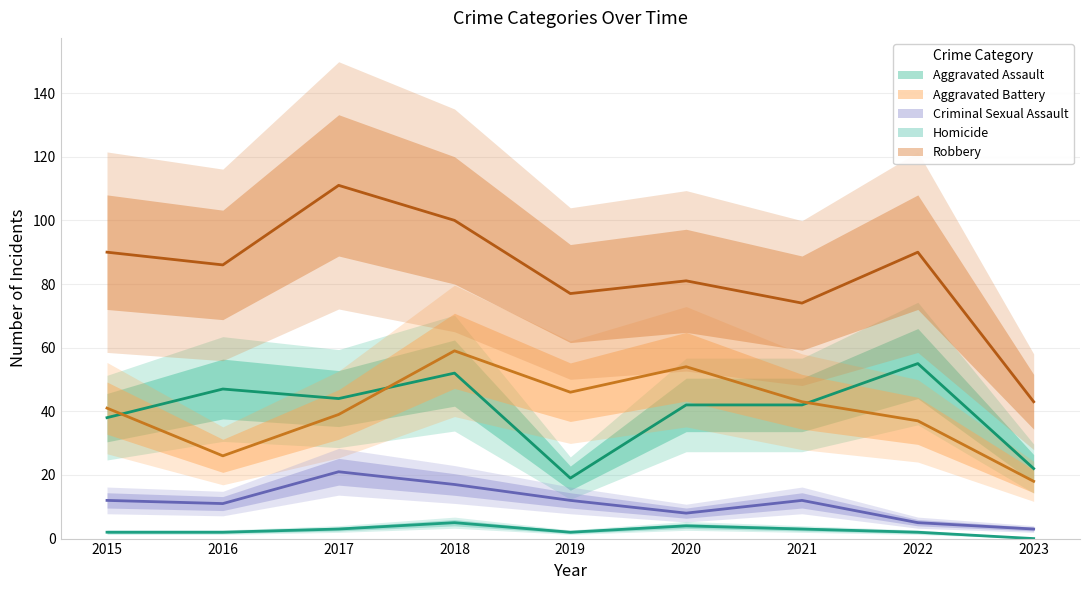

True or false: Aggravated Battery and Criminal Sexual Assault cross at least once.

False